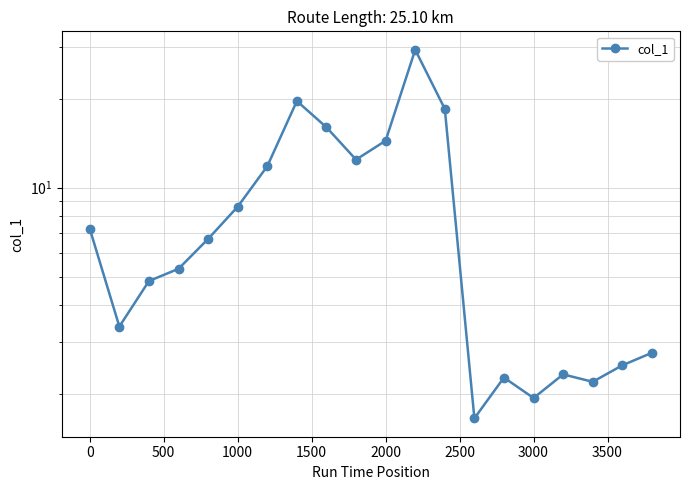

How many series are shown in this chart?

1